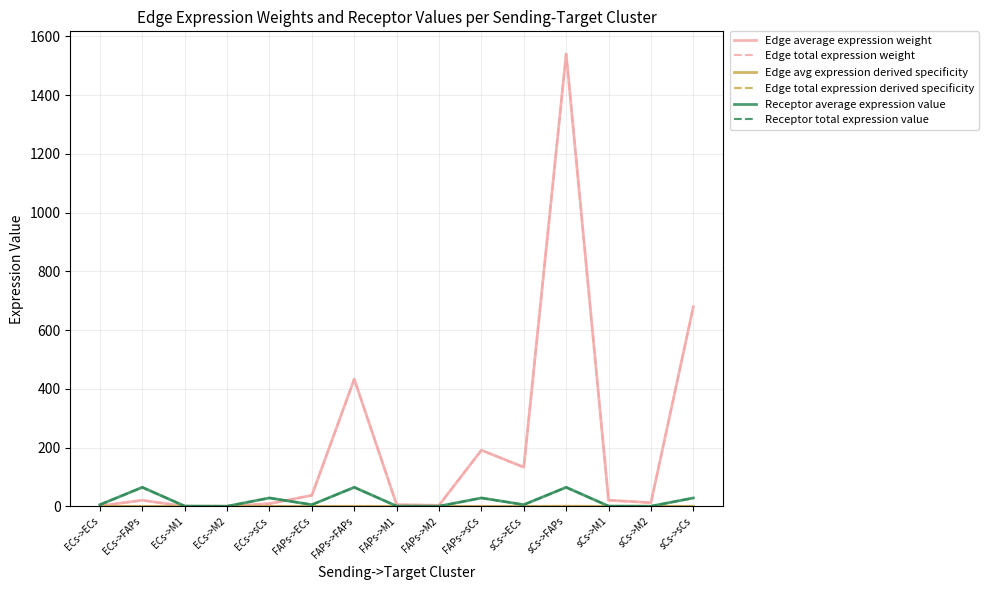

True or false: Edge avg expression derived specificity and Edge total expression derived specificity intersect in this chart.

False